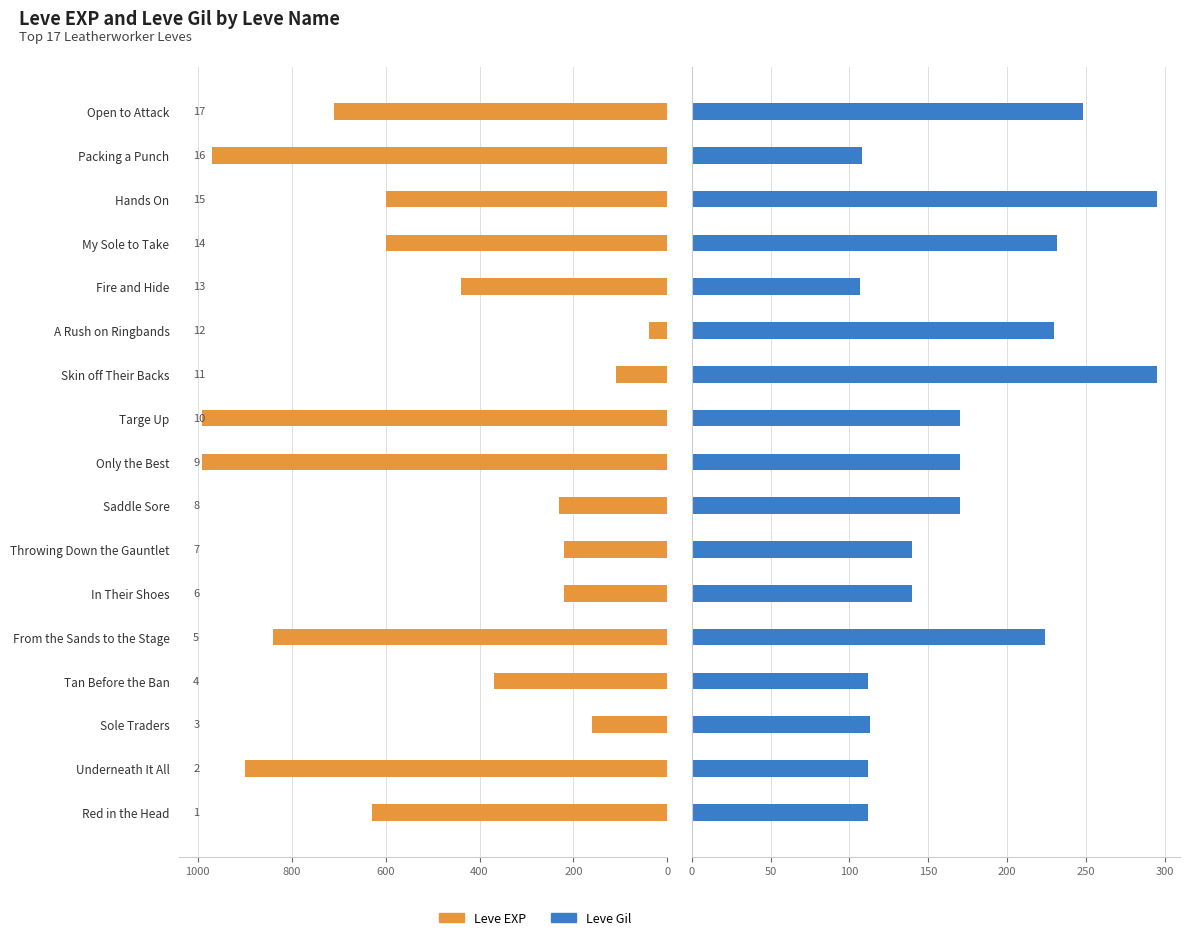

Does the chart contain any negative values?

No